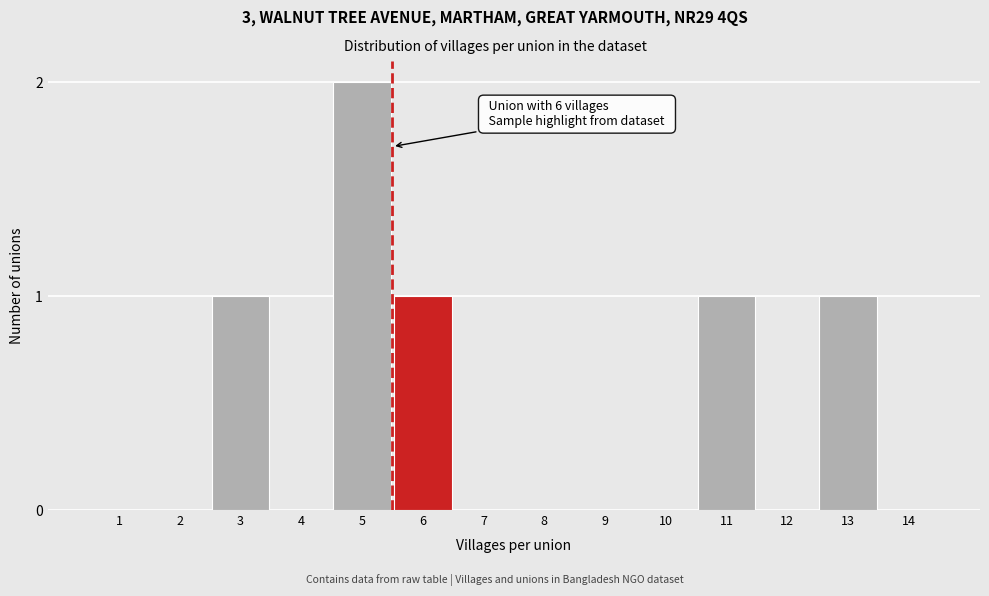

Reading left to right, extract all data points from this chart.

1=0	2=0	3=1	4=0	5=2	6=1	7=0	8=0	9=0	10=0	11=1	12=0	13=1	14=0